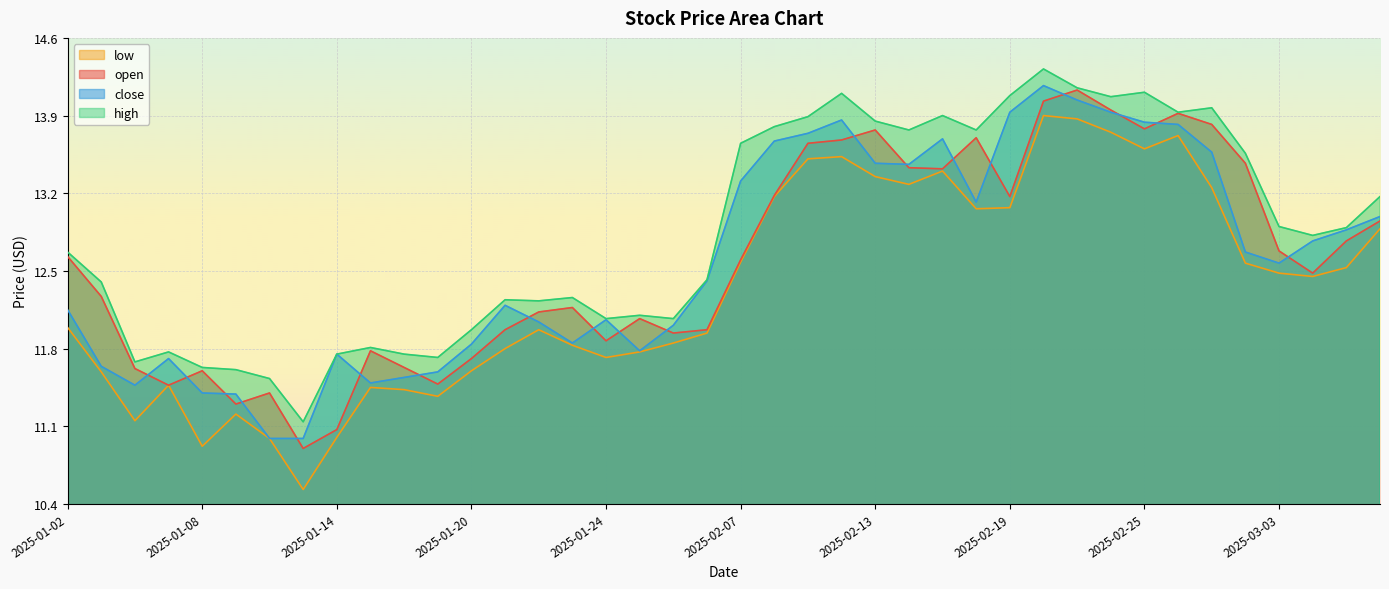

Reading left to right, list all the values displayed in this chart.

open: 12.6	12.3	11.6	11.5	11.6	11.3	11.4	10.9	11.1	11.8	11.6	11.5	11.7	12.0	12.1	12.2	11.9	12.1	11.9	12.0	12.6	13.2	13.7	13.7	13.8	13.4	13.4	13.7	13.2	14.0	14.1	13.9	13.8	13.9	13.8	13.5	12.7	12.5	12.8	12.9
high: 12.7	12.4	11.7	11.8	11.6	11.6	11.5	11.1	11.8	11.8	11.8	11.7	12.0	12.2	12.2	12.3	12.1	12.1	12.1	12.4	13.7	13.8	13.9	14.1	13.8	13.8	13.9	13.8	14.1	14.3	14.2	14.1	14.1	13.9	14.0	13.6	12.9	12.8	12.9	13.2
close: 12.2	11.6	11.5	11.7	11.4	11.4	11.0	11.0	11.8	11.5	11.5	11.6	11.8	12.2	12.0	11.8	12.1	11.8	12.0	12.4	13.3	13.7	13.7	13.9	13.5	13.5	13.7	13.1	13.9	14.2	14.0	13.9	13.8	13.8	13.6	12.7	12.6	12.8	12.9	13.0
low: 12.0	11.6	11.2	11.5	10.9	11.2	11.0	10.5	11.0	11.4	11.4	11.4	11.6	11.8	12.0	11.8	11.7	11.8	11.8	11.9	12.6	13.2	13.5	13.5	13.3	13.3	13.4	13.1	13.1	13.9	13.9	13.8	13.6	13.7	13.2	12.6	12.5	12.4	12.5	12.9